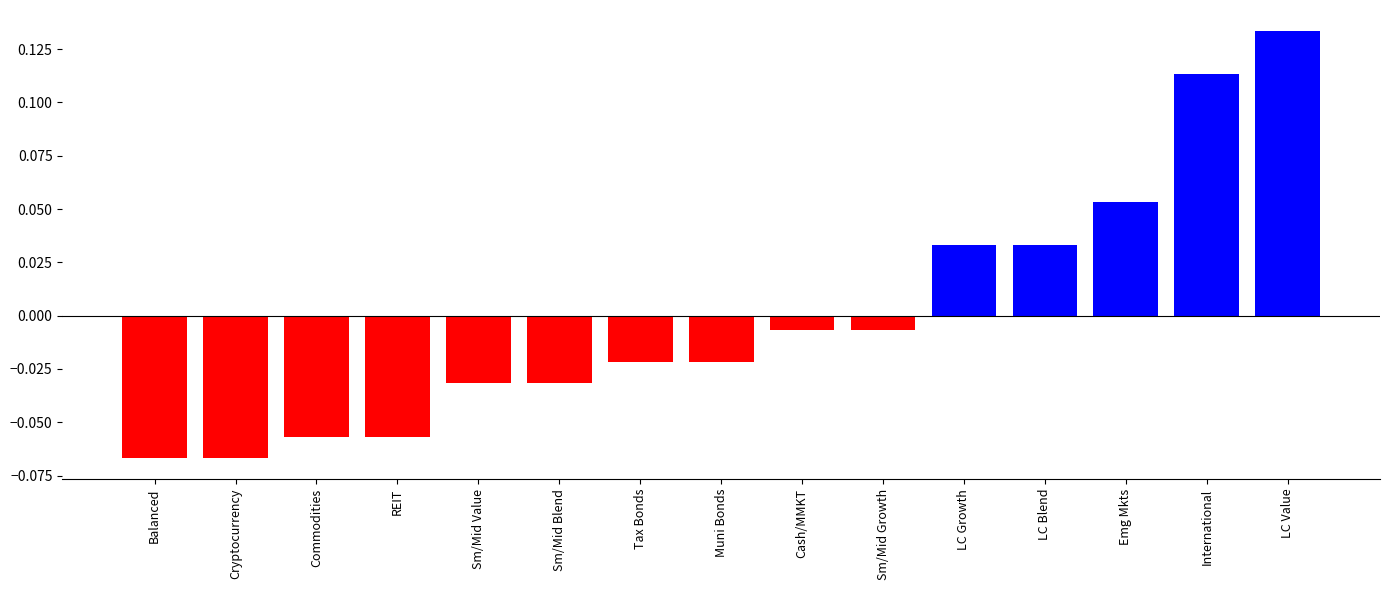

How many data points does each series have?

15